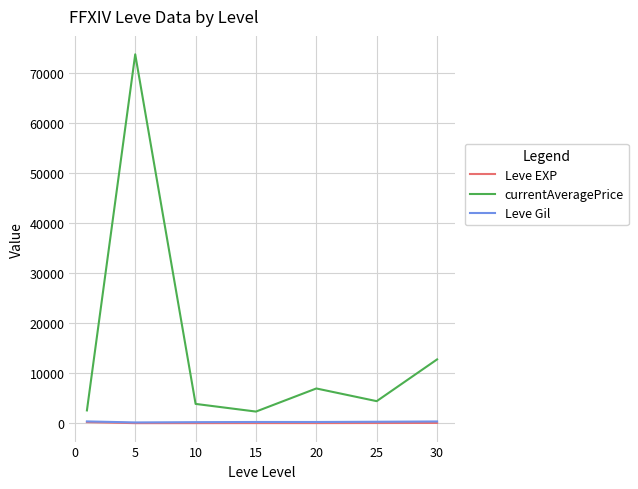

Which series has the largest total across all categories?

currentAveragePrice